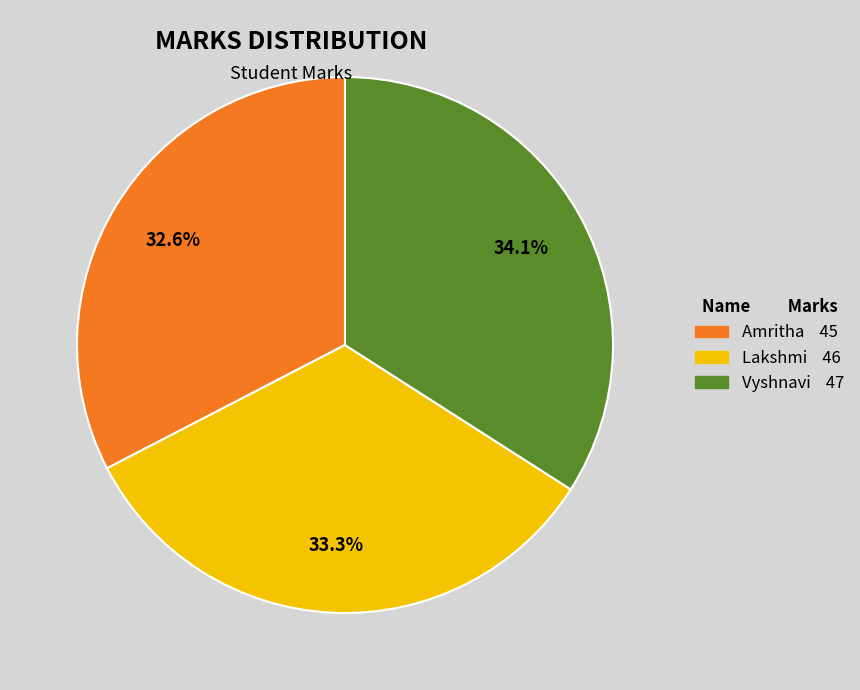

How many slices are in this pie chart?

3